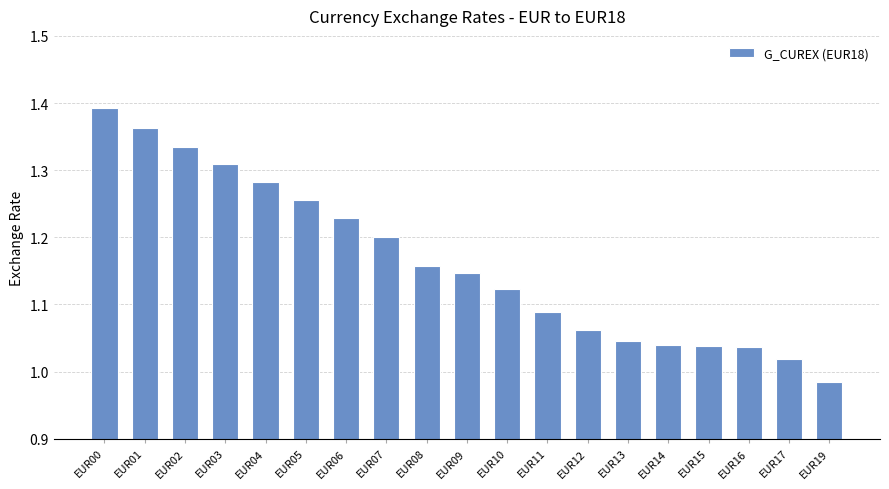

Which has a higher value, EUR00 or EUR15?

EUR00